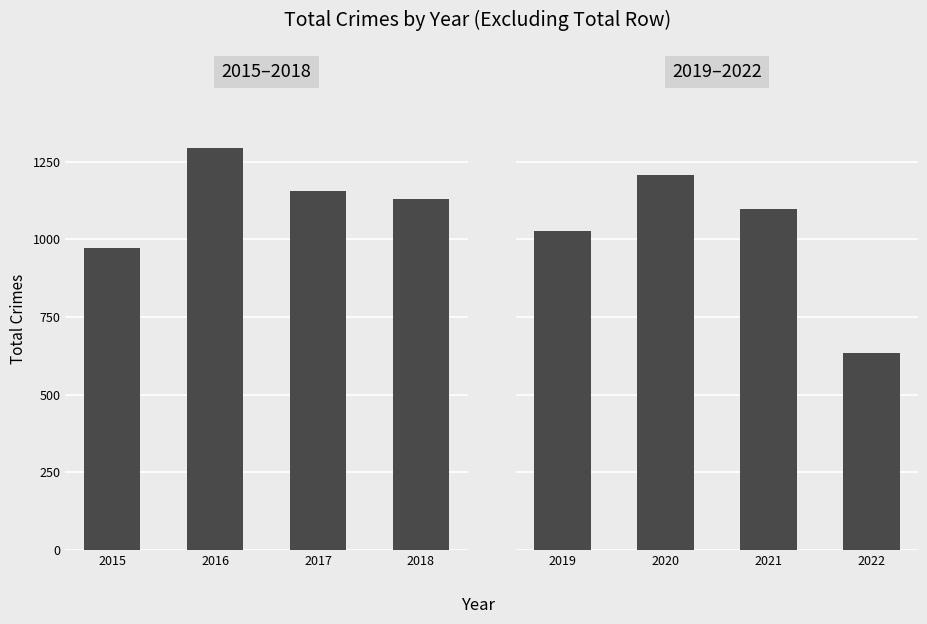

How many series are shown in this chart?

2